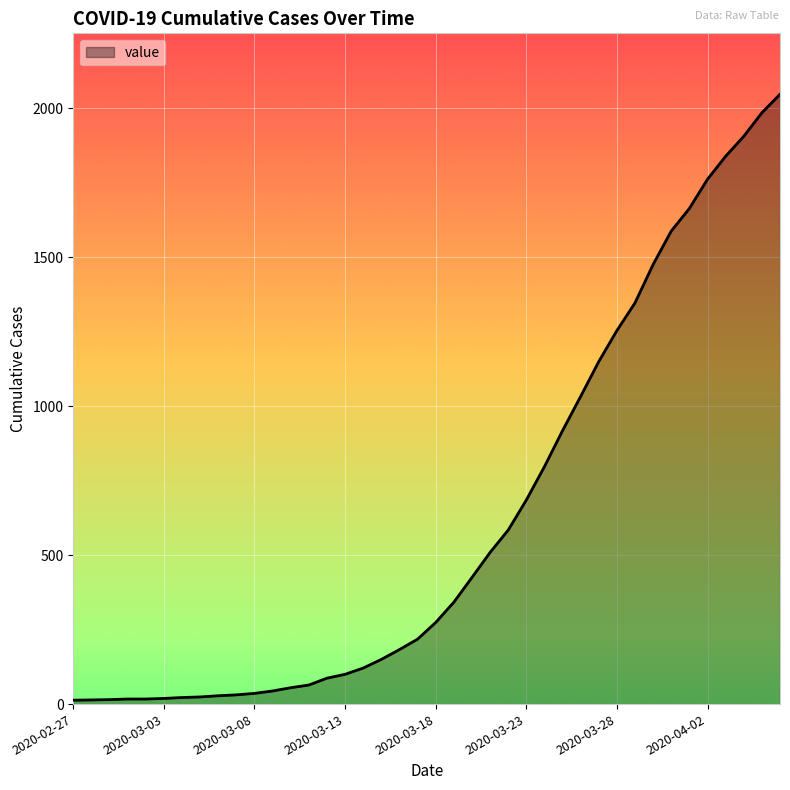

What is the maximum value shown in the chart?

2047